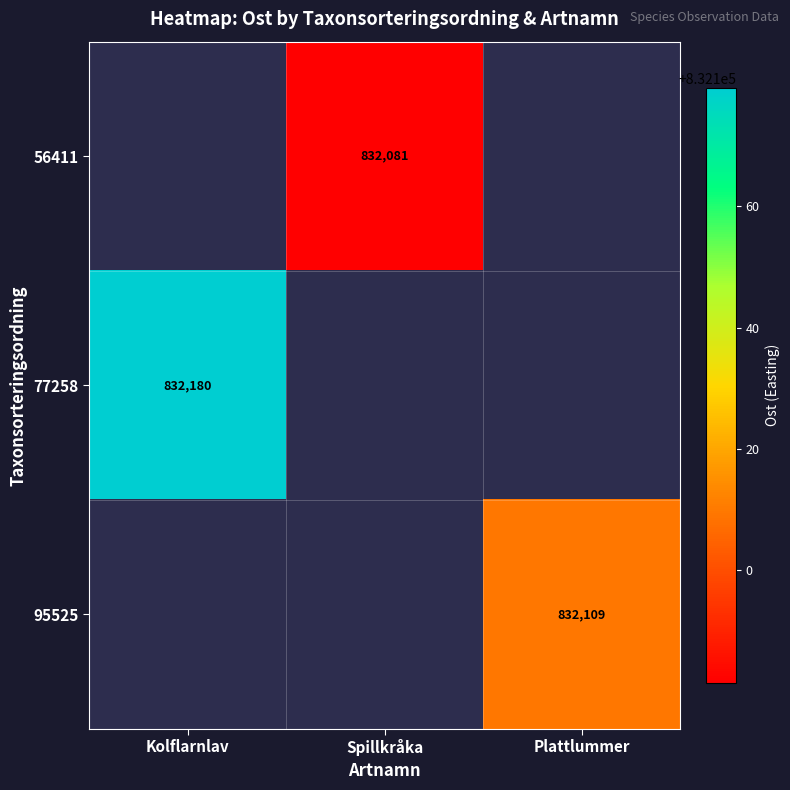

Count the number of categories in the chart.

3